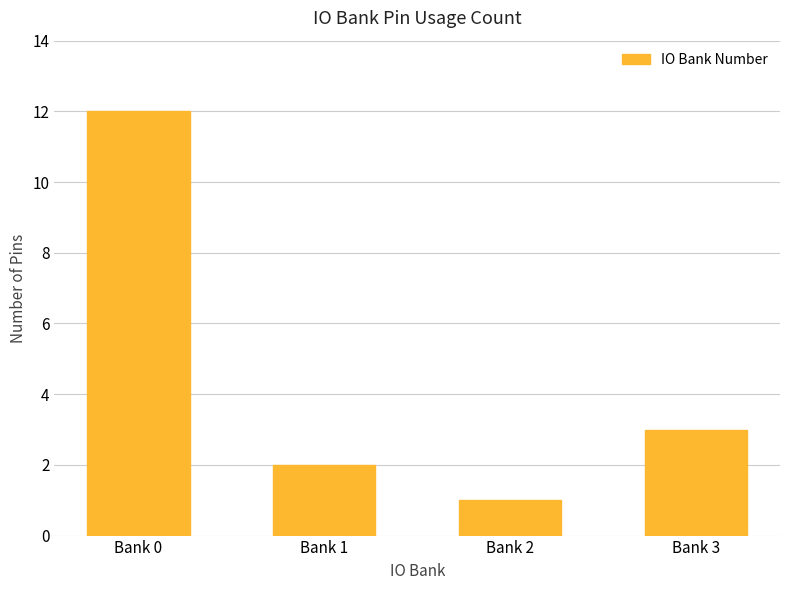

Where is the data nearest to the value 6?

Bank 3